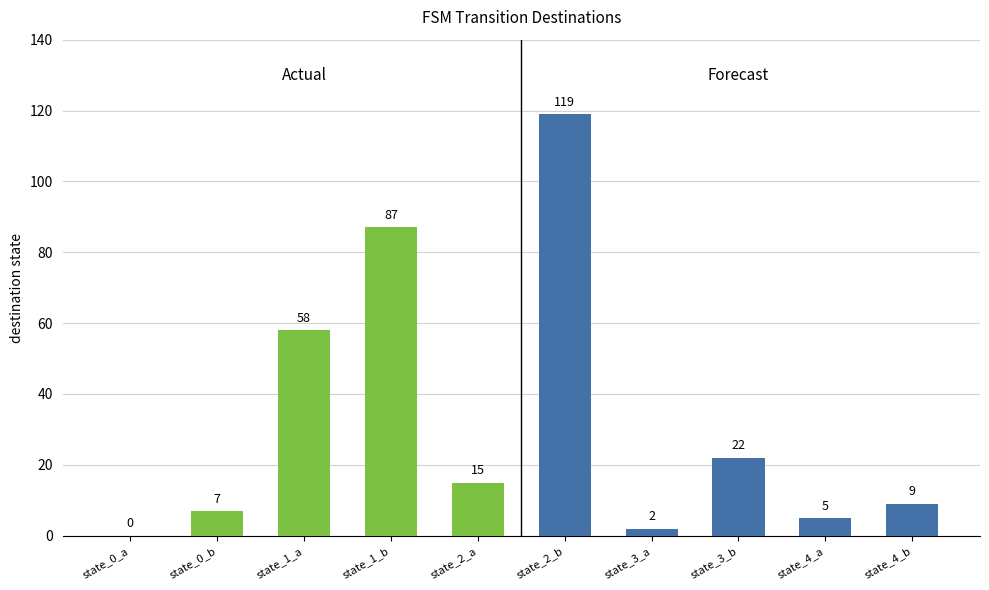

Which series has the largest total across all categories?

Actual